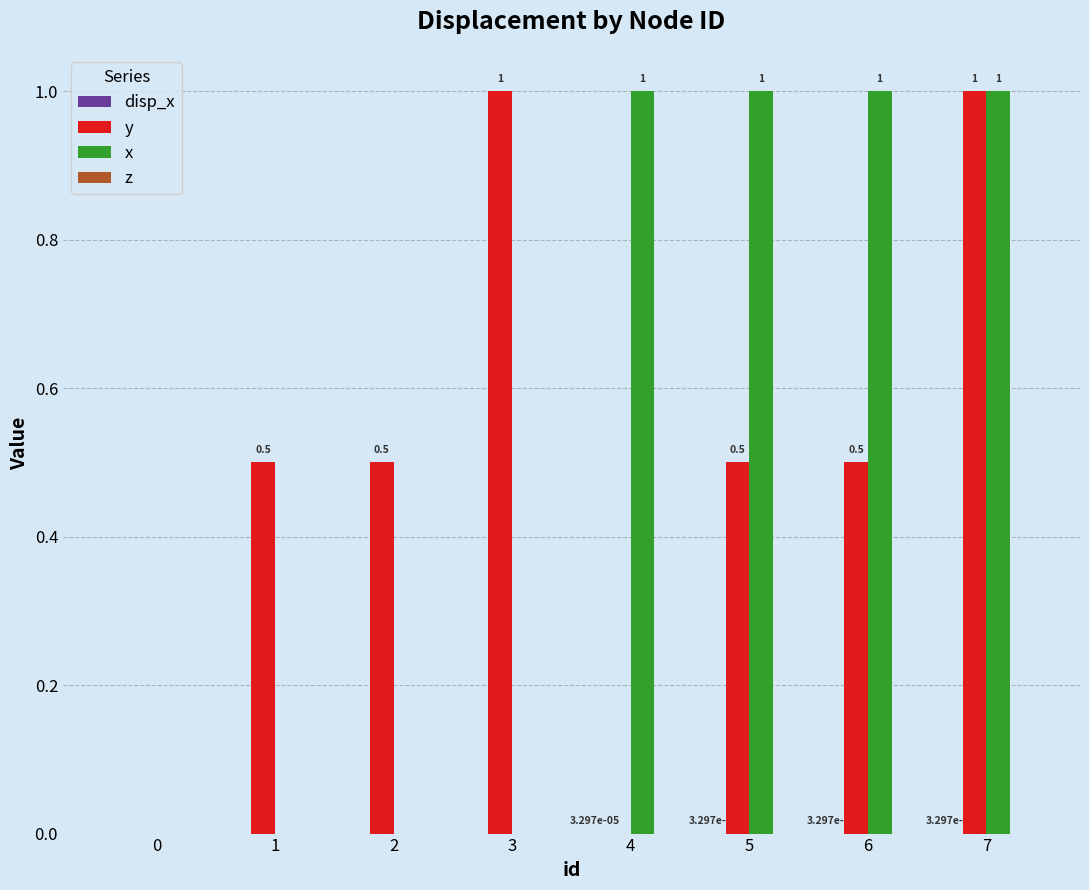

How many groups of bars are there?

8